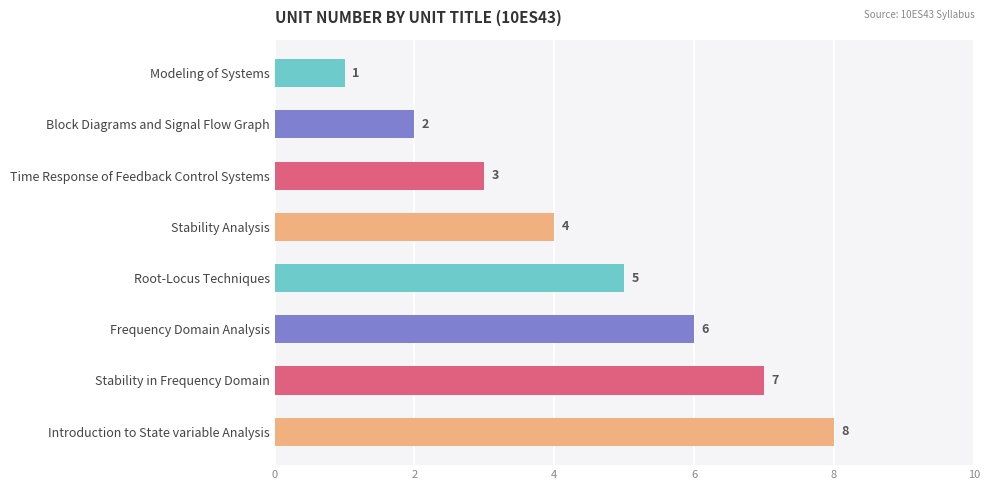

What is the sum of the values at Root-Locus Techniques and Modeling of Systems?

6